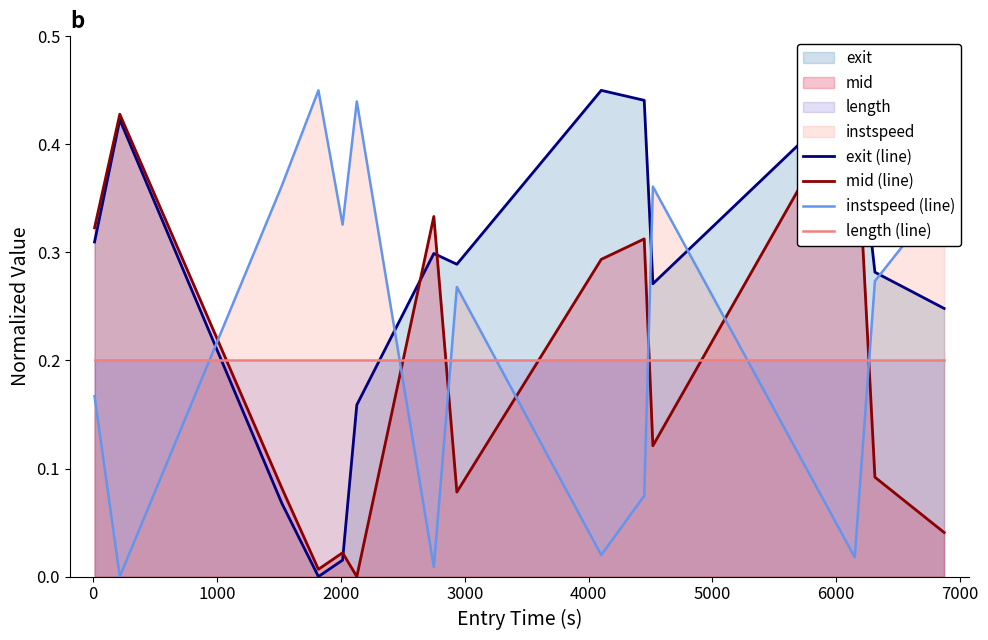

How many distinct data groups are displayed?

4